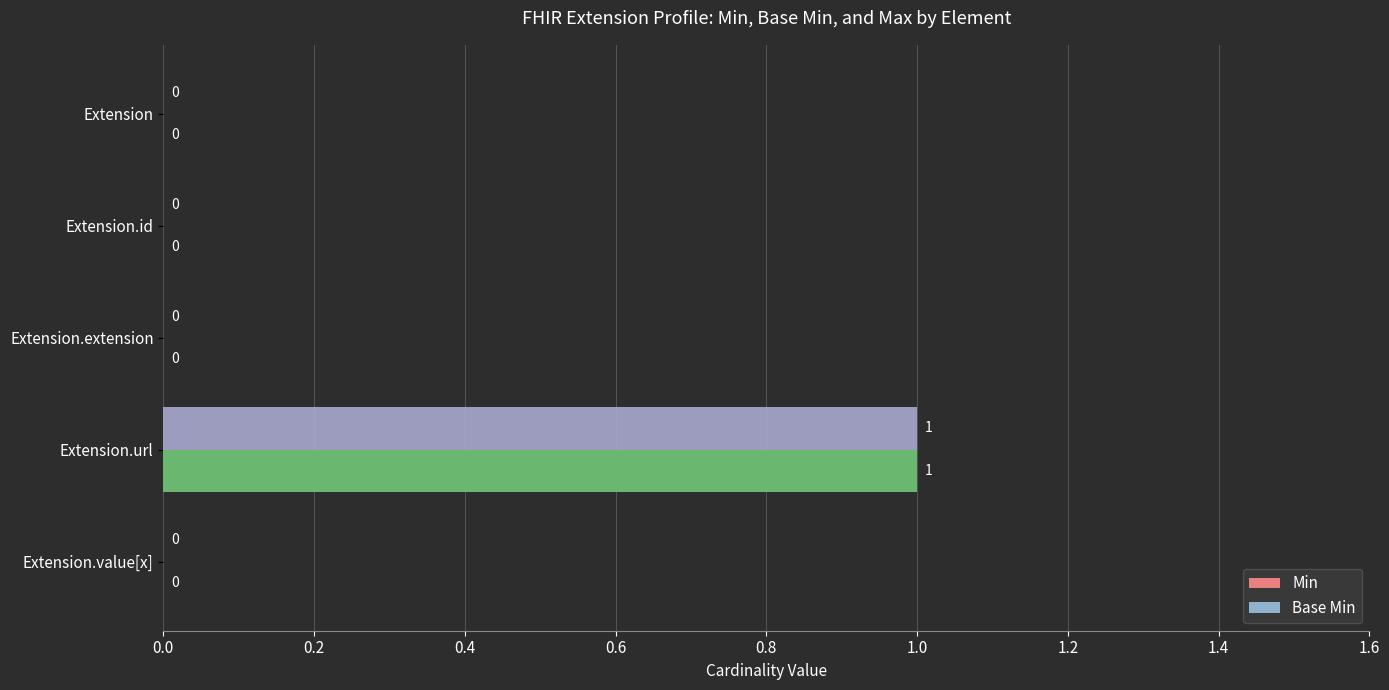

What are all the series names shown in the legend?

Min, Base Min